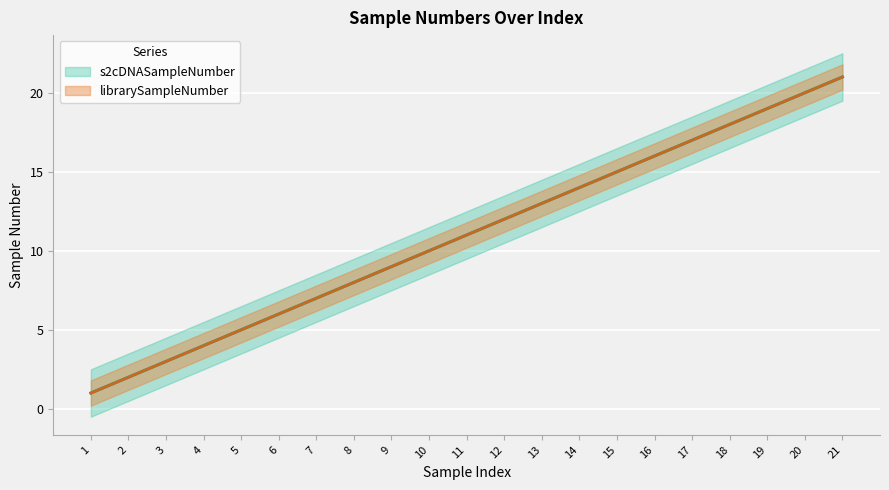

What is the value of the s2cDNASampleNumber point at the 19th from the left?

19